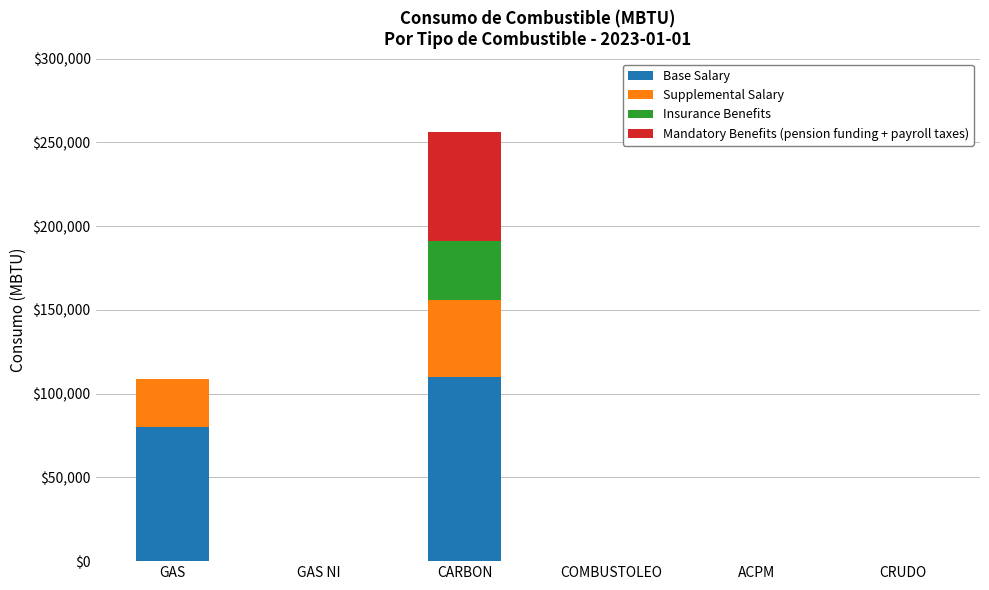

Are the bars horizontal?

No